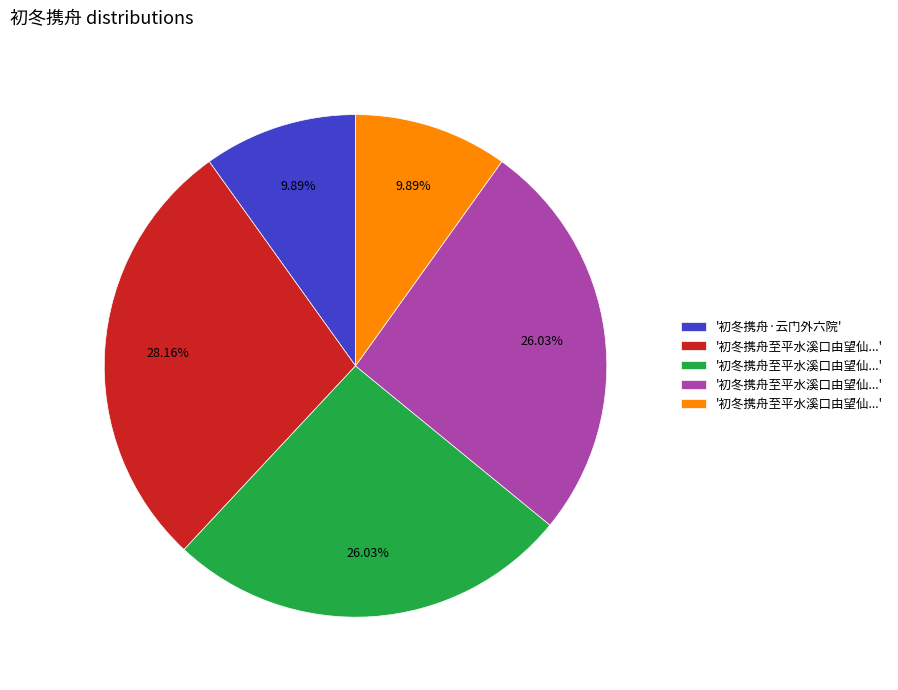

Is there any slice that represents more than half of the pie?

No